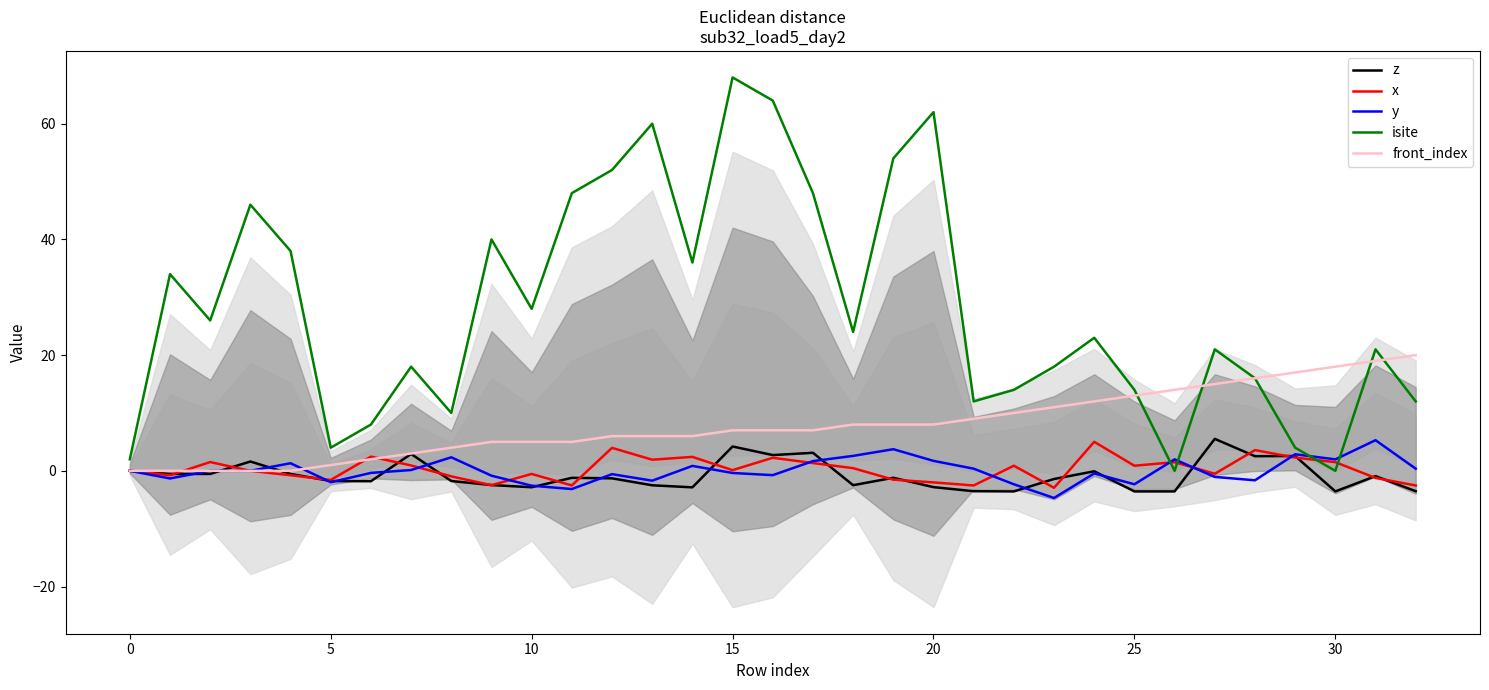

Between 16 and 27, which series saw the biggest shift?

isite